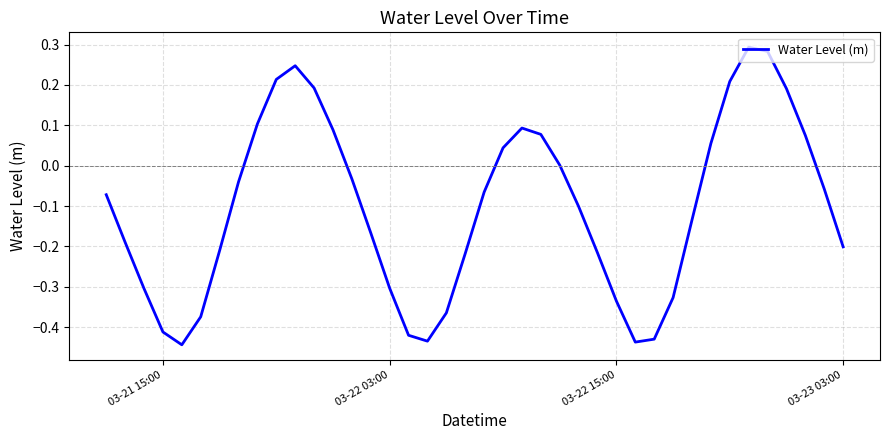

What is the difference between the maximum and minimum values?

0.7